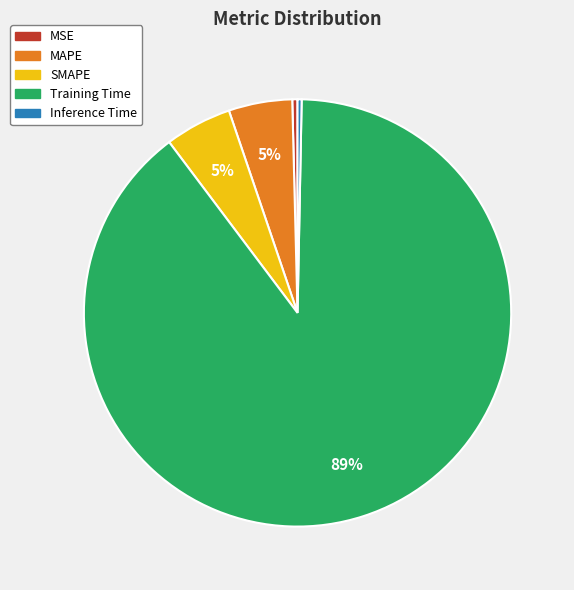

To the nearest percent, what is the average slice percentage?

20%